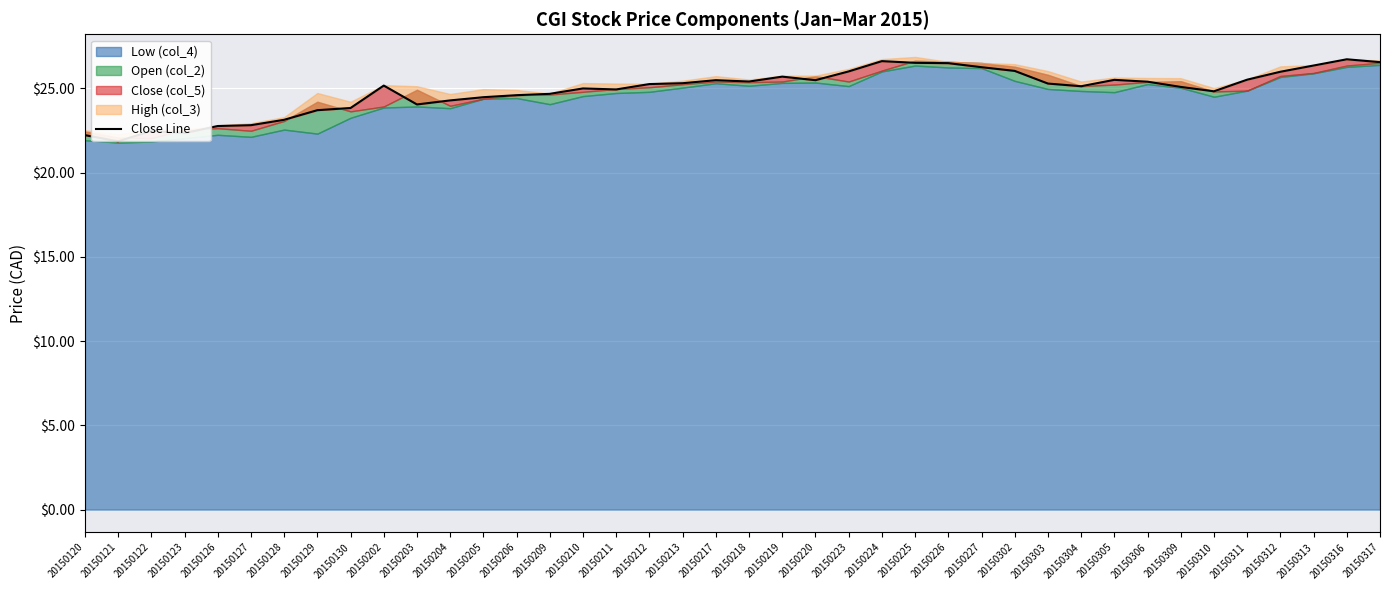

What is the sum of all values?

995.0